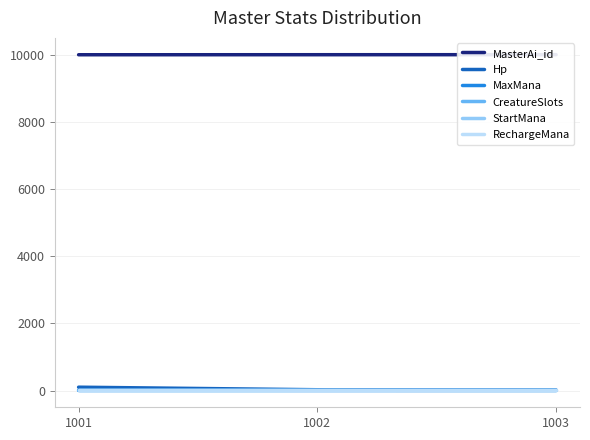

Reading right to left, transcribe all the data shown in this chart.

MasterAi_id: 10003	10002	10001
Hp: 13	20	99
MaxMana: 5	5	6
CreatureSlots: 2	1	2
StartMana: 2	2	2
RechargeMana: 2	2	2